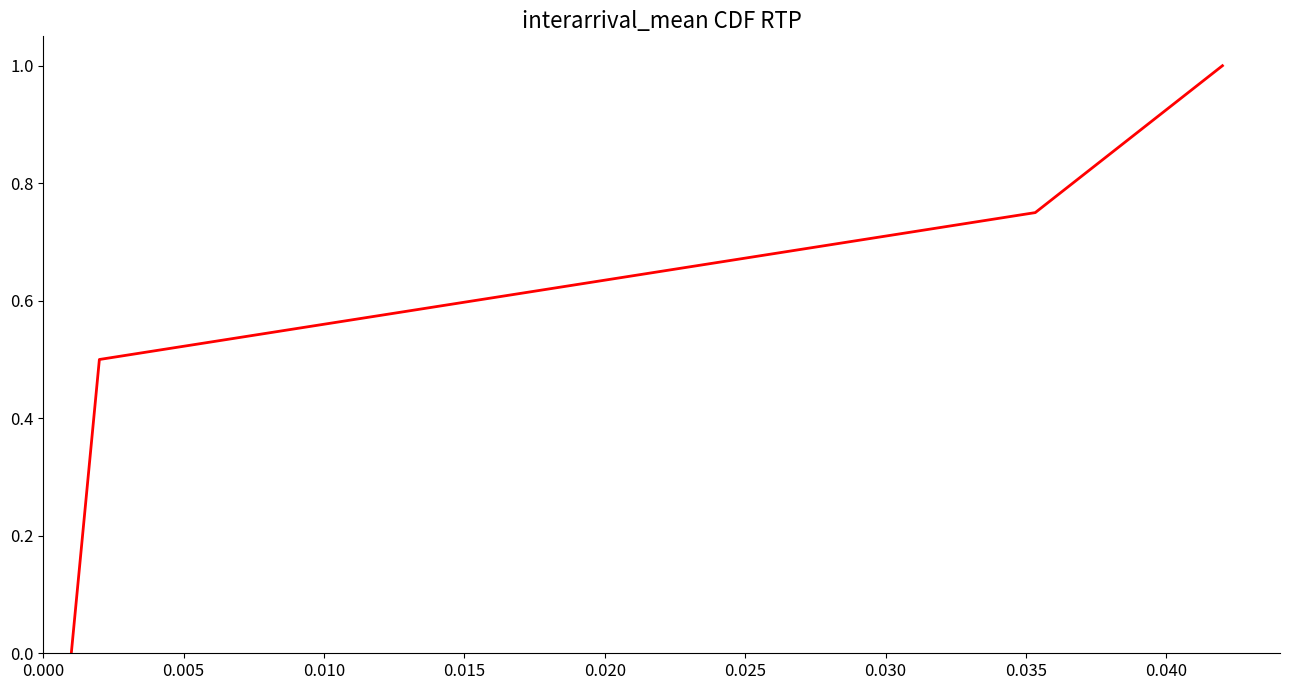

What is the average value?

0.6